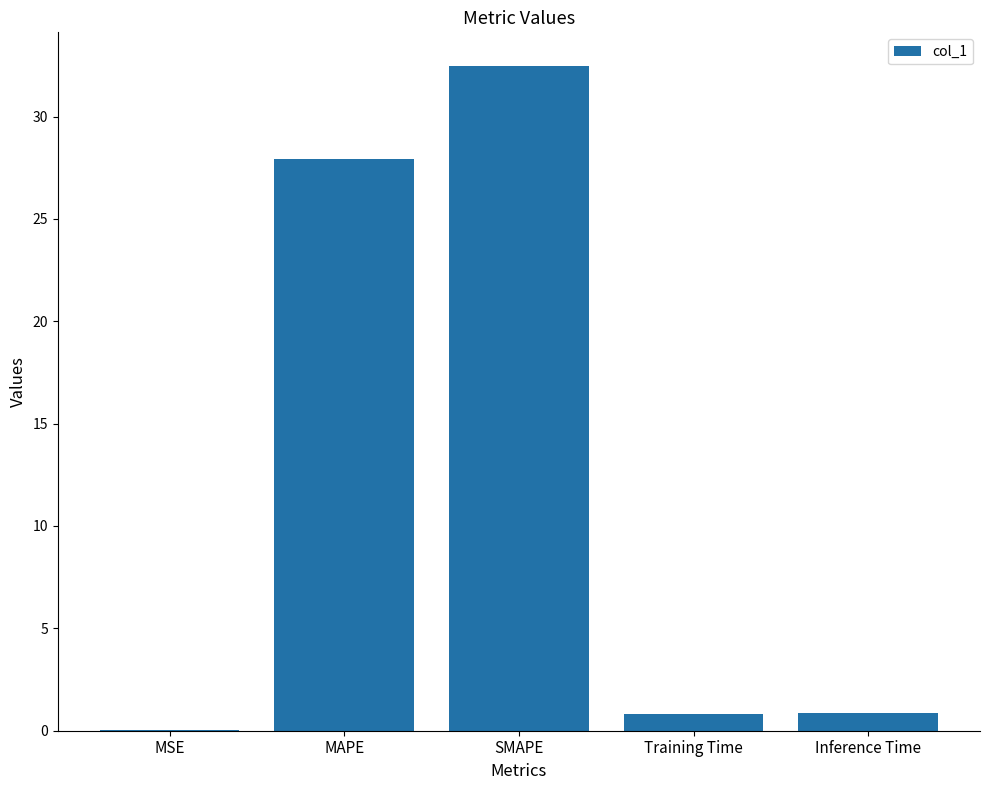

What is the change in value from MAPE to Training Time?

-27.1